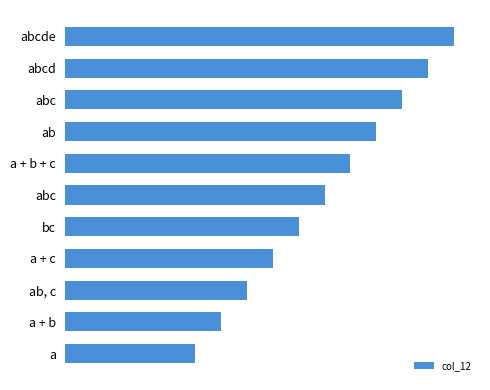

Does the chart contain any negative values?

No